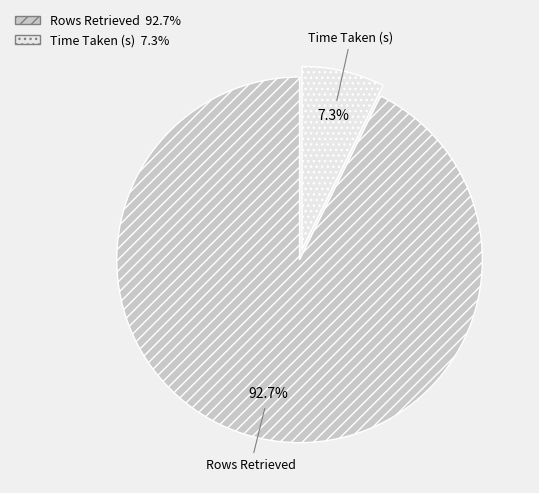

Is there any slice that represents more than half of the pie?

Yes